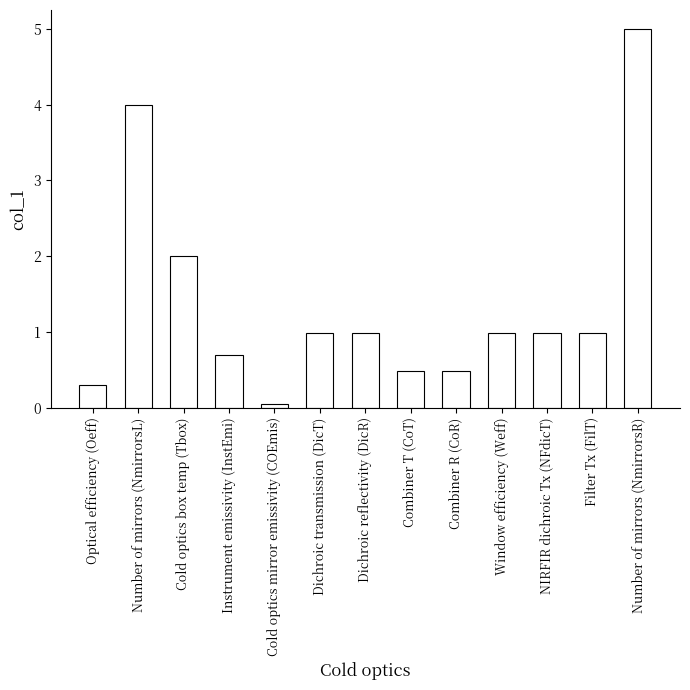

What is the label of the 12th bar from the right?

Number of mirrors (NmirrorsL)